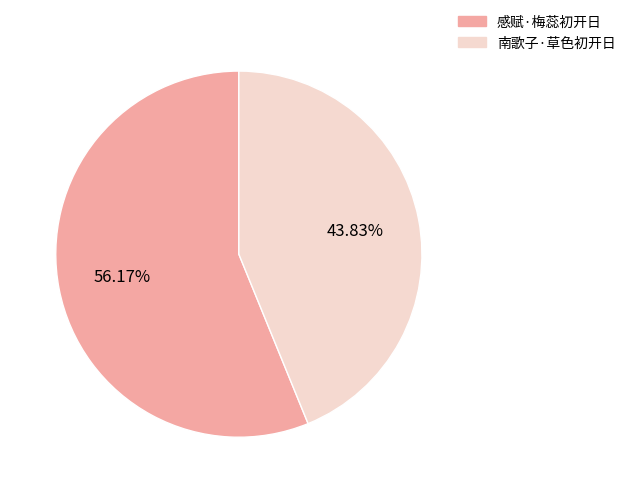

How many segments does this pie chart have?

2